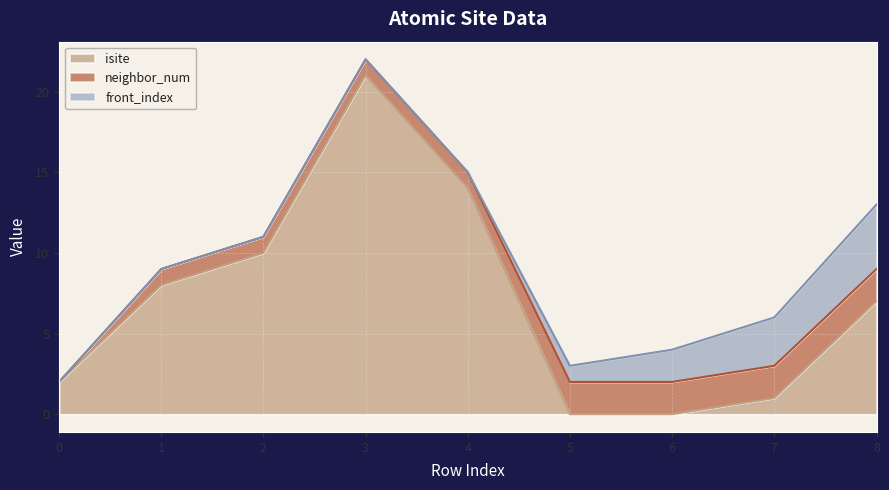

Reading left to right, list all the values displayed in this chart.

isite: 0=2	1=8	2=10	3=21	4=14	5=0	6=0	7=1	8=7
neighbor_num: 0=0	1=1	2=1	3=1	4=1	5=2	6=2	7=2	8=2
front_index: 0=0	1=0	2=0	3=0	4=0	5=1	6=2	7=3	8=4